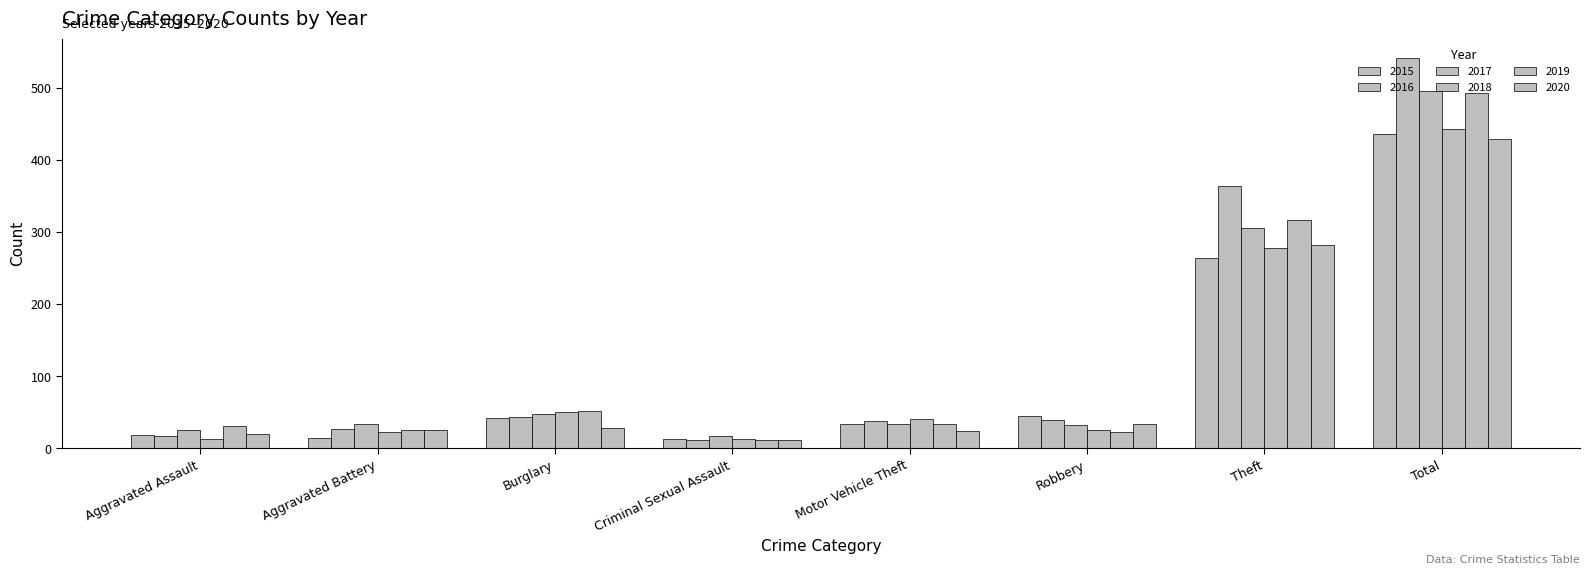

Are the bars grouped side by side (vs. stacked)?

Yes